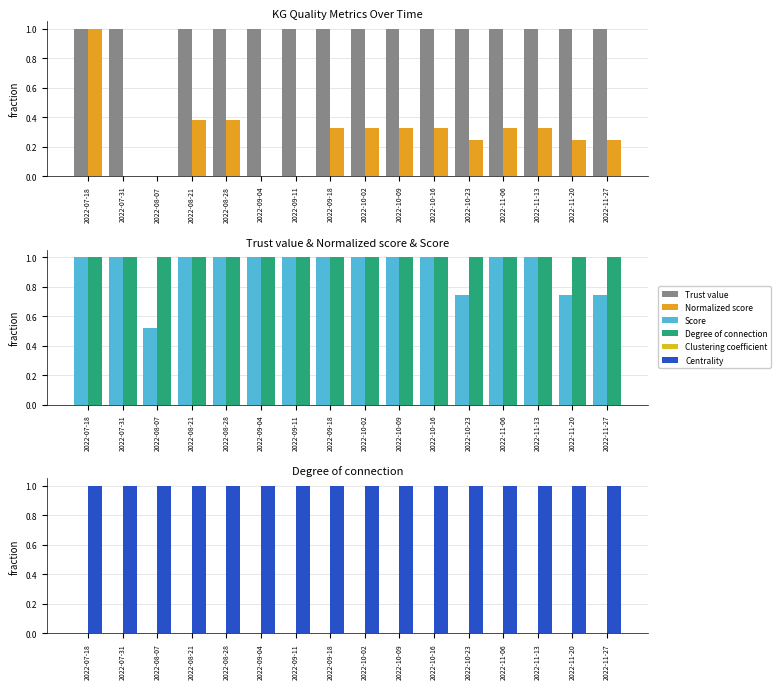

Does the chart contain any negative values?

No